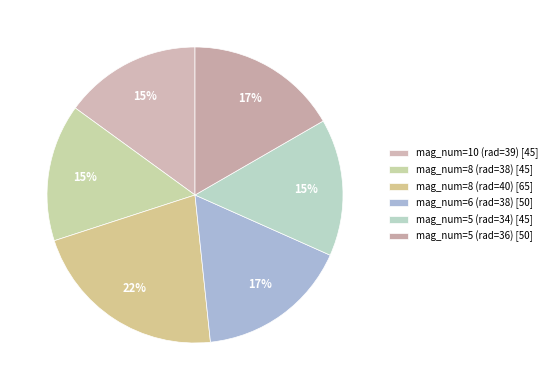

What is the change in value from mag_num=10 (rad=39) to mag_num=5 (rad=36)?

+5